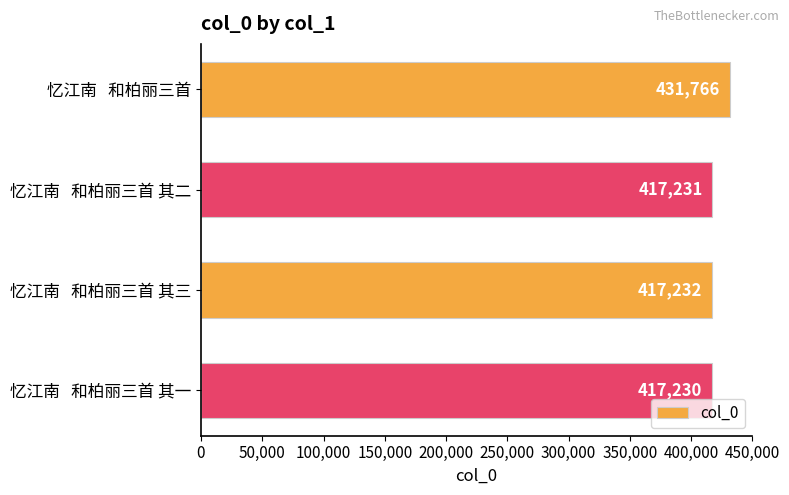

How many values are below 417232?

2